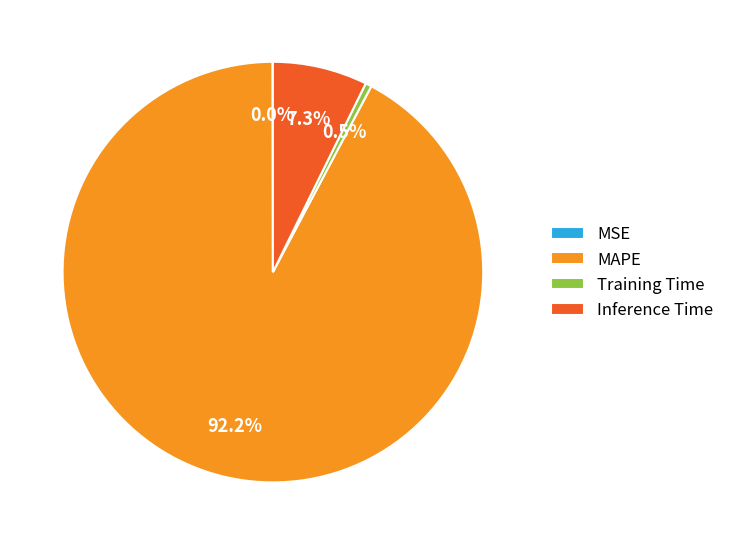

How much of the chart is everything except MAPE?

7.8%